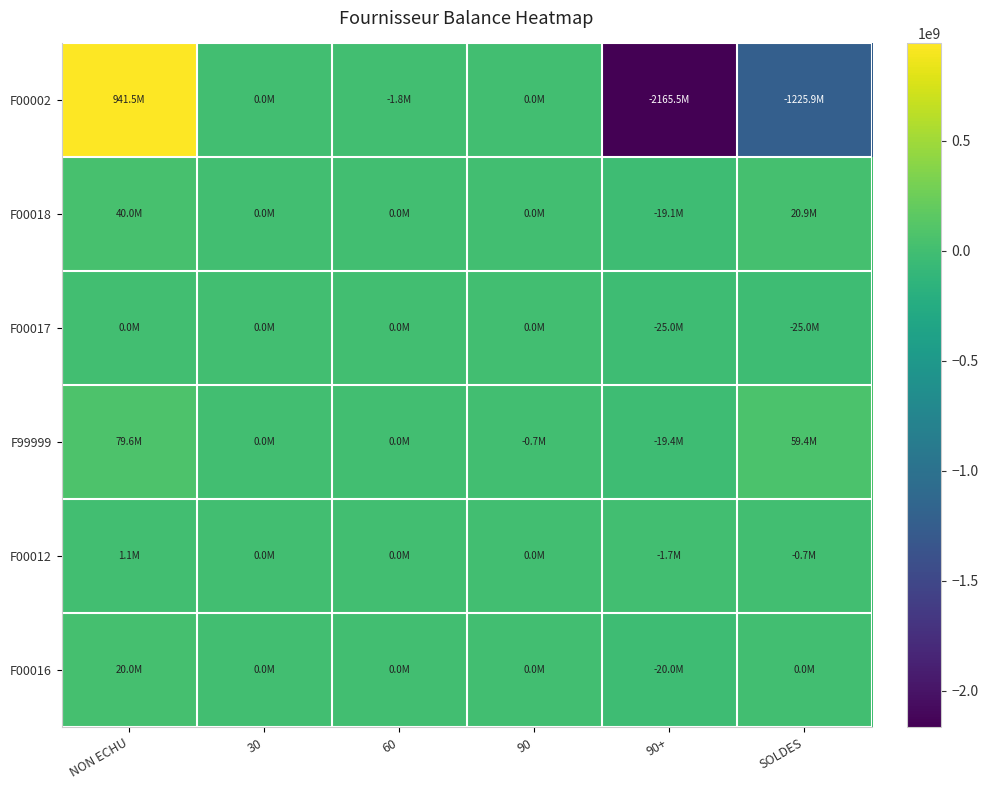

How many data points does each series have?

6